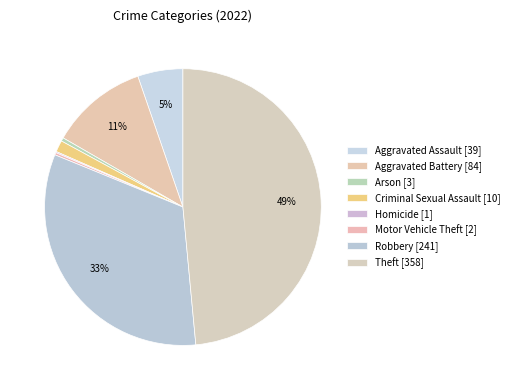

Is it true that Homicide is 0% of the pie?

True